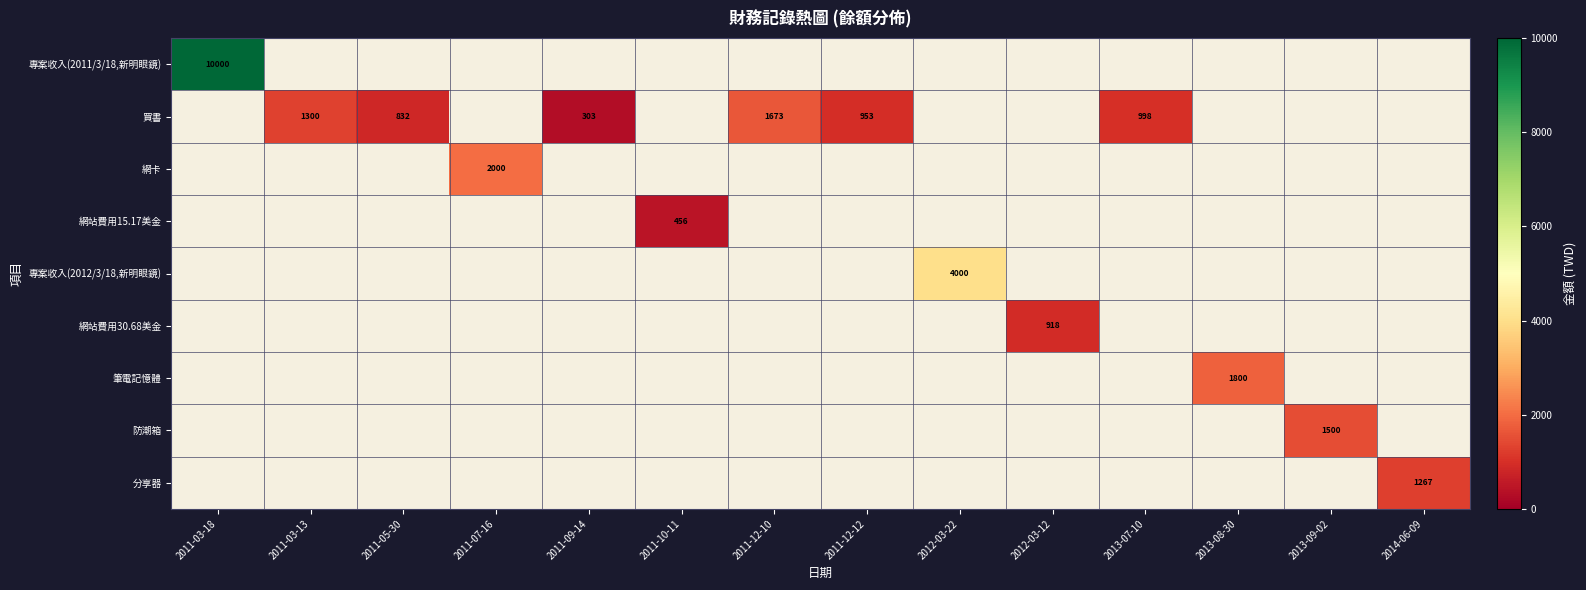

True or false: 買書 has a value of 1300 at 2011-03-13.

True